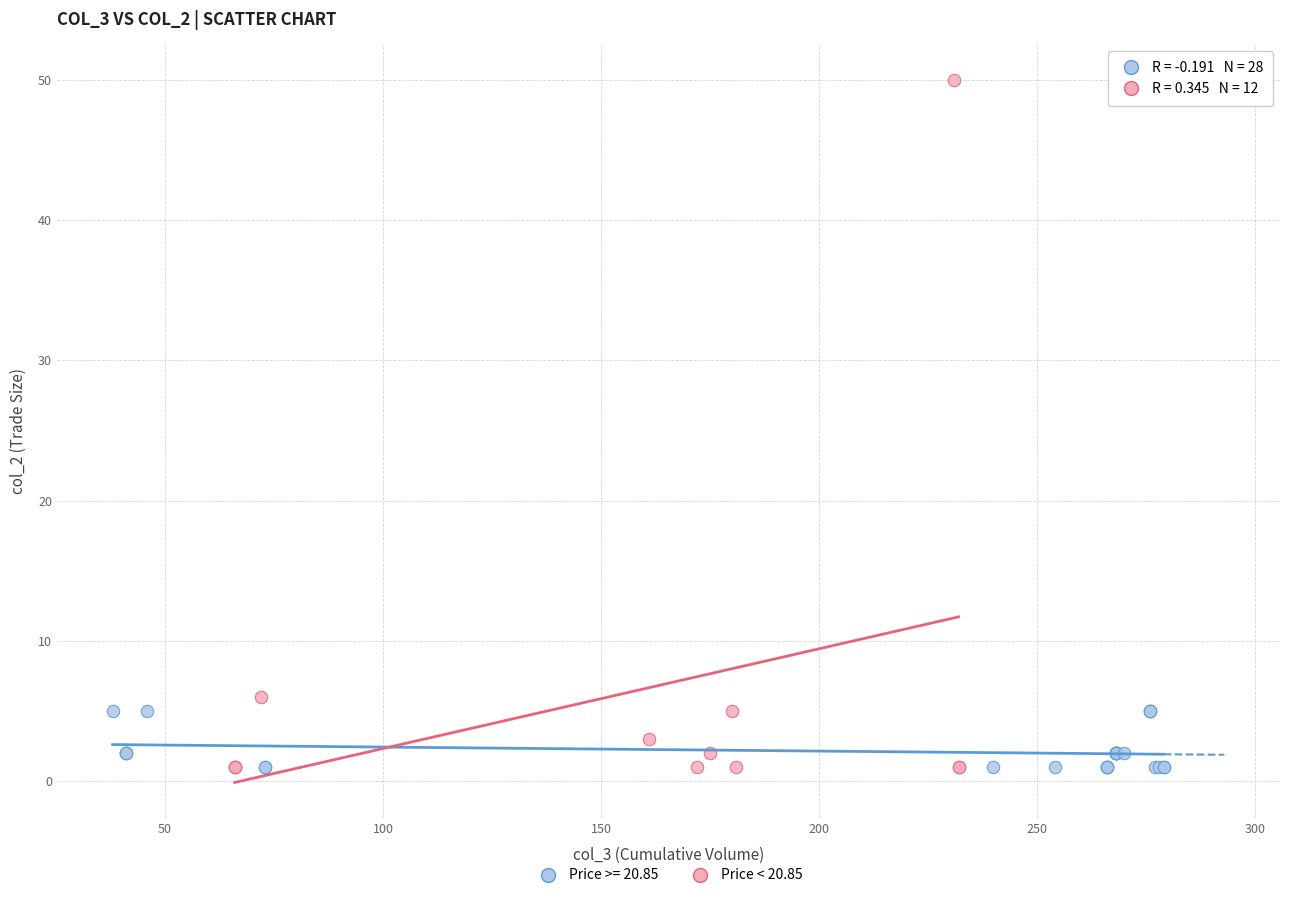

Which series reaches the maximum Y coordinate?

Price < 20.85